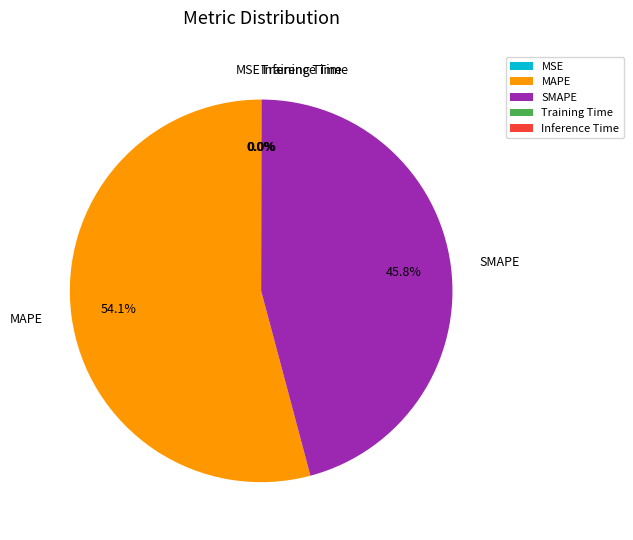

What is the largest slice in the pie chart?

MAPE